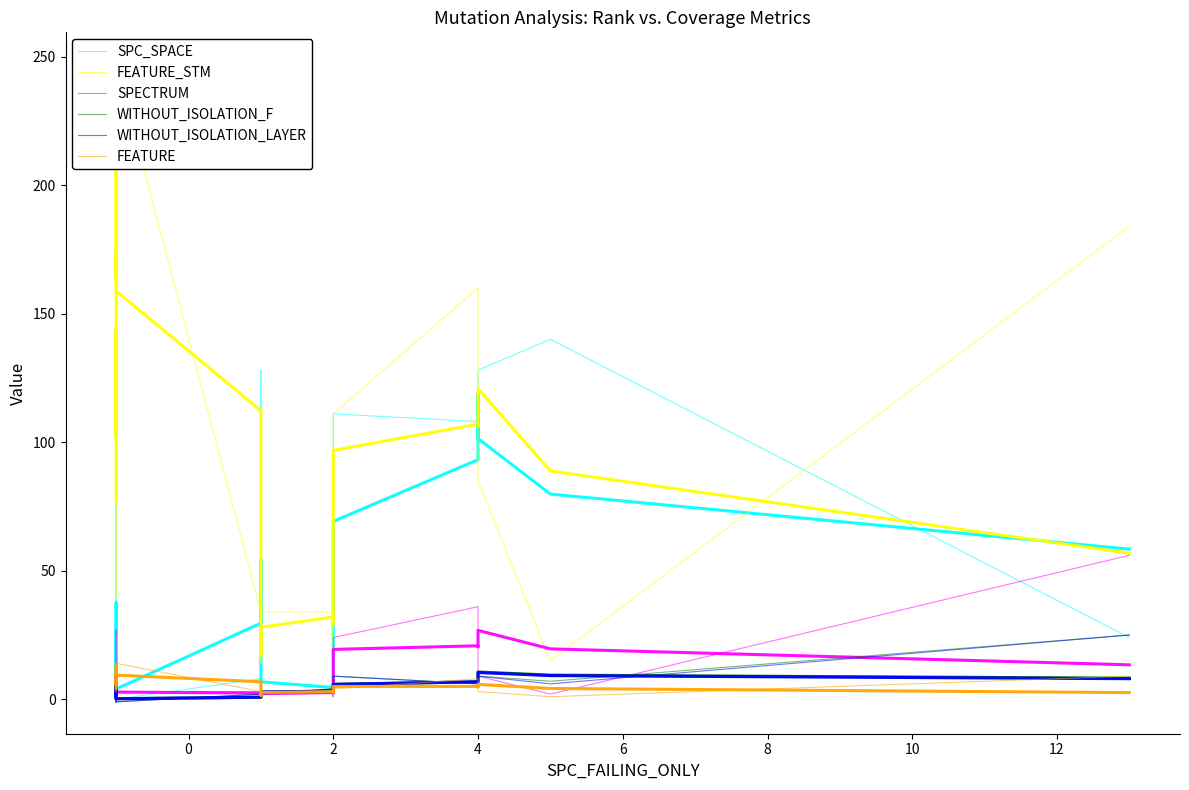

How many lines are shown in the chart?

6